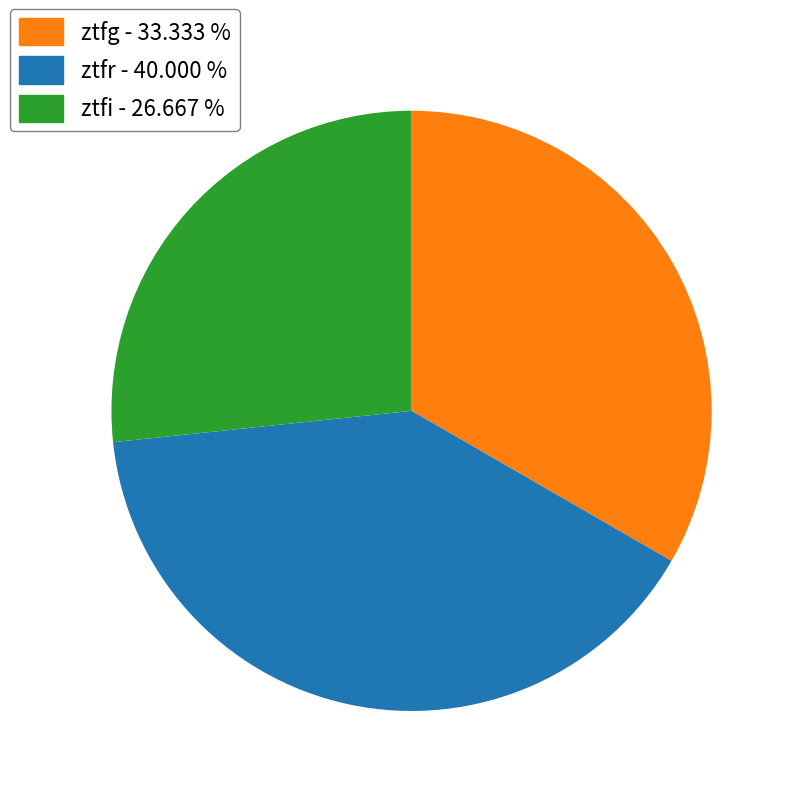

Which slice is the largest?

ztfr